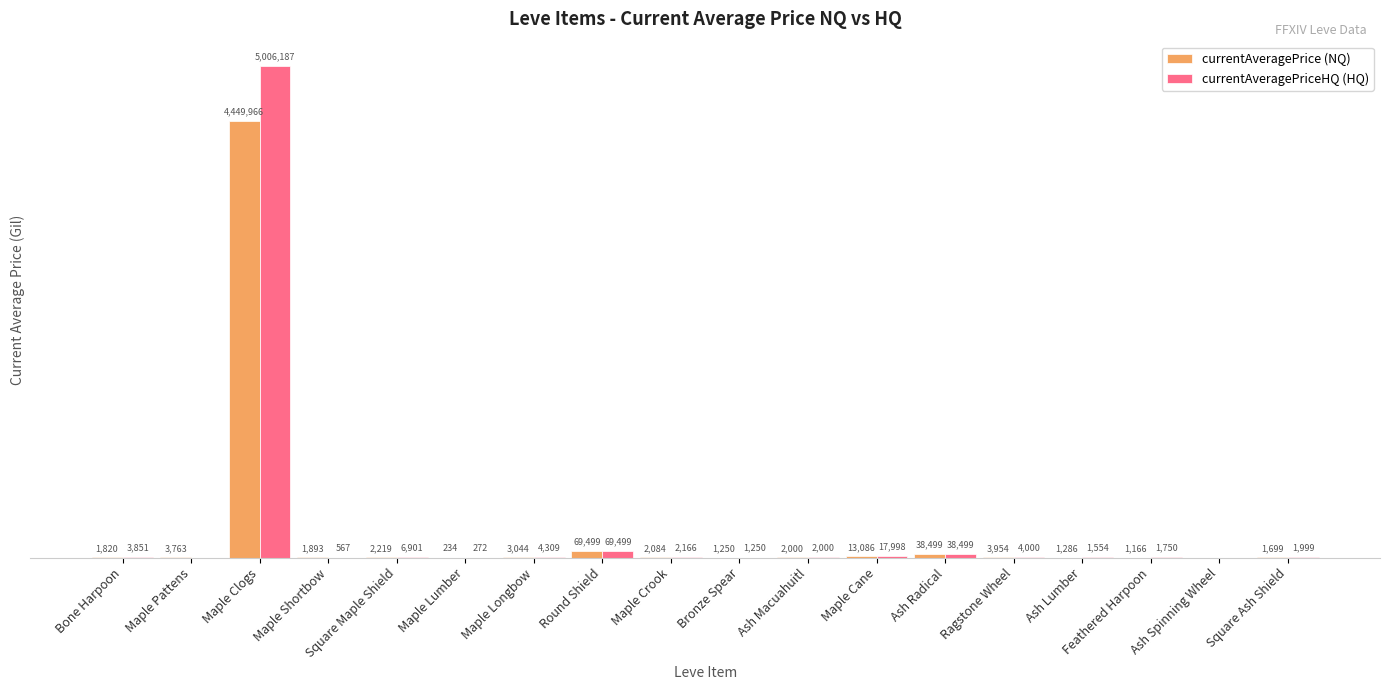

At which category is the sum across all series the highest?

Maple Clogs